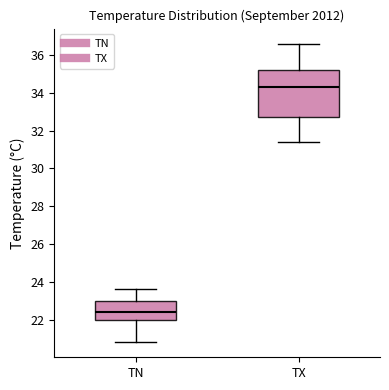

Which box's median line is the highest?

TX